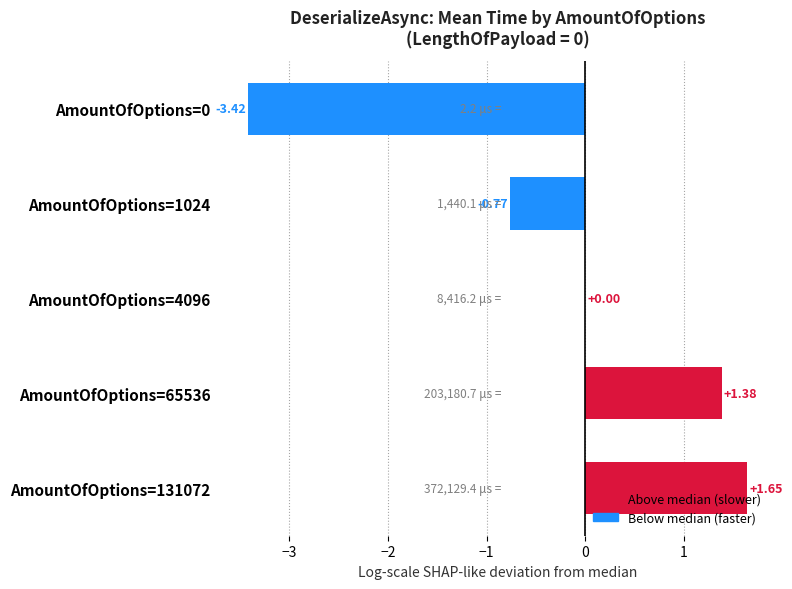

What is the sum of the values at AmountOfOptions=65536 and AmountOfOptions=1024?

0.6